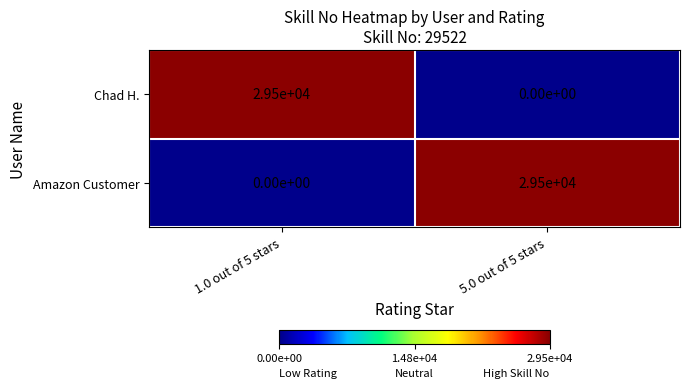

How many categories are shown in the chart?

2